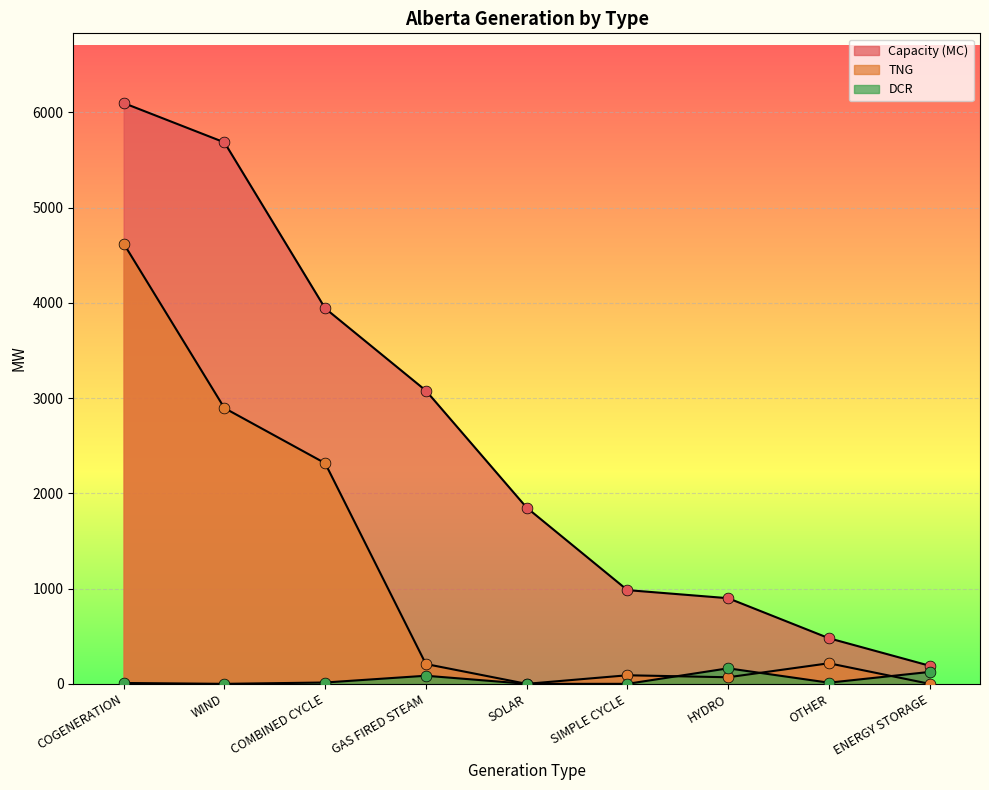

Is the value of Capacity (MC) at SOLAR greater than the value of TNG at OTHER?

Yes